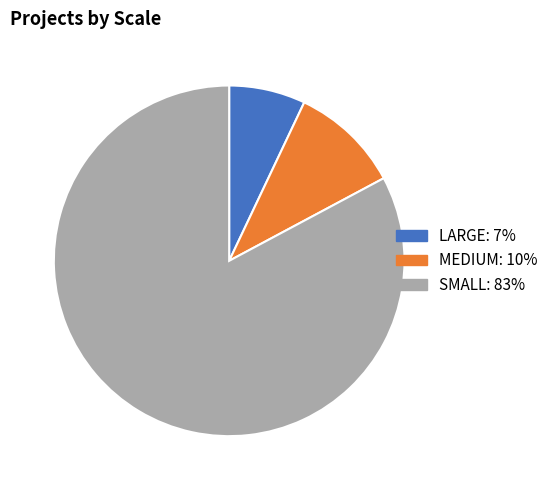

Is there a majority slice in this chart?

Yes